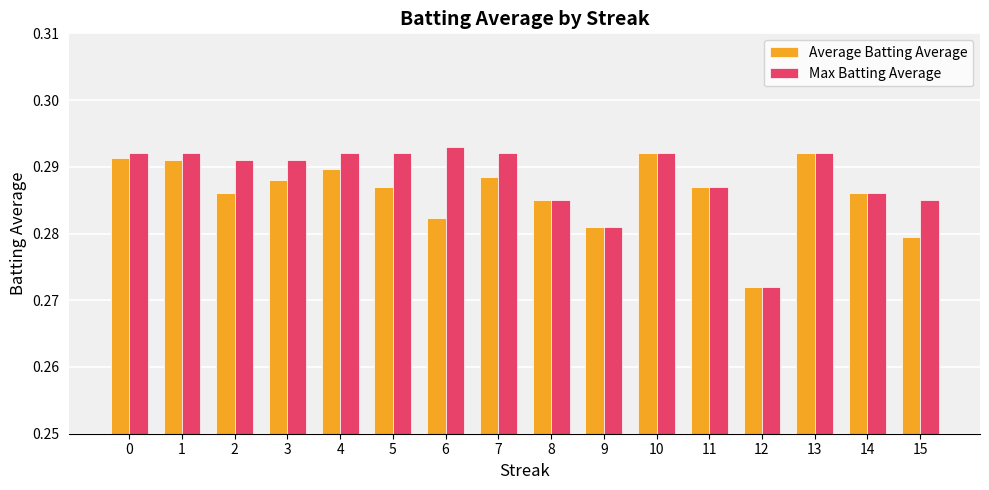

True or false: Average Batting Average has a value of 0.1 at 11.

False